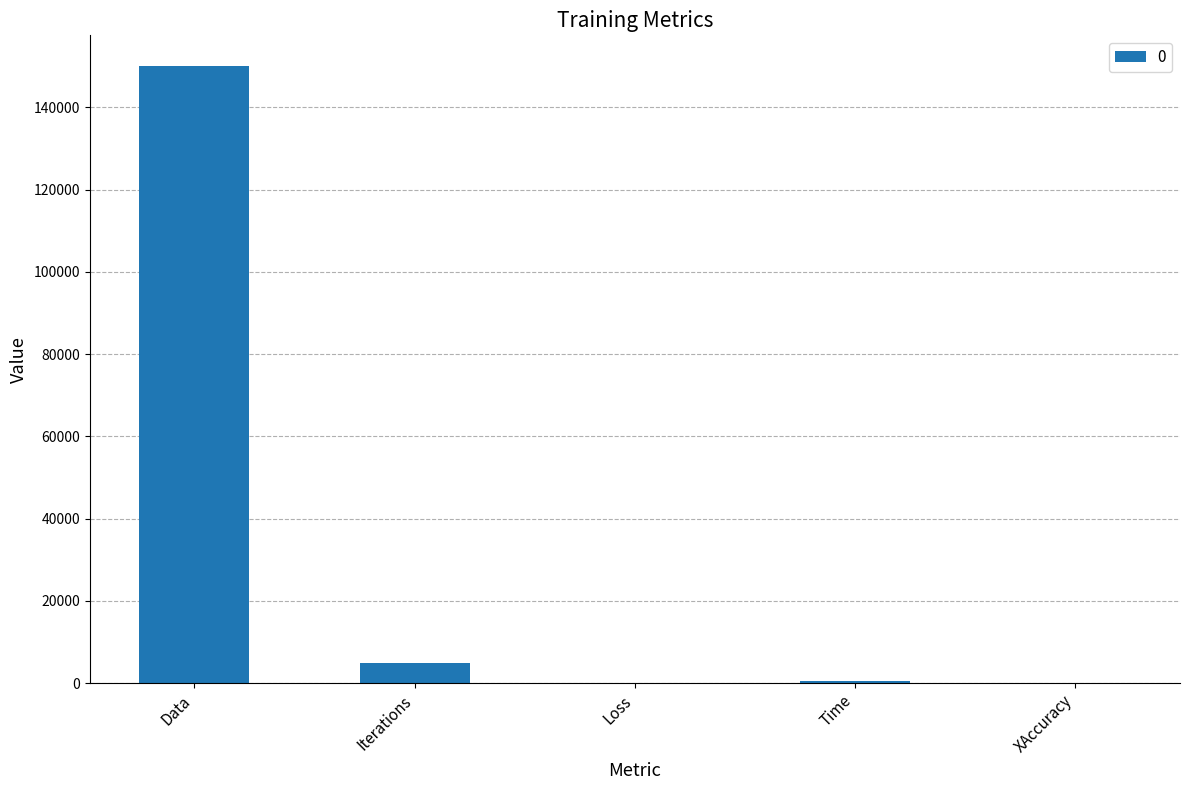

What is the sum of all values?

155432.7